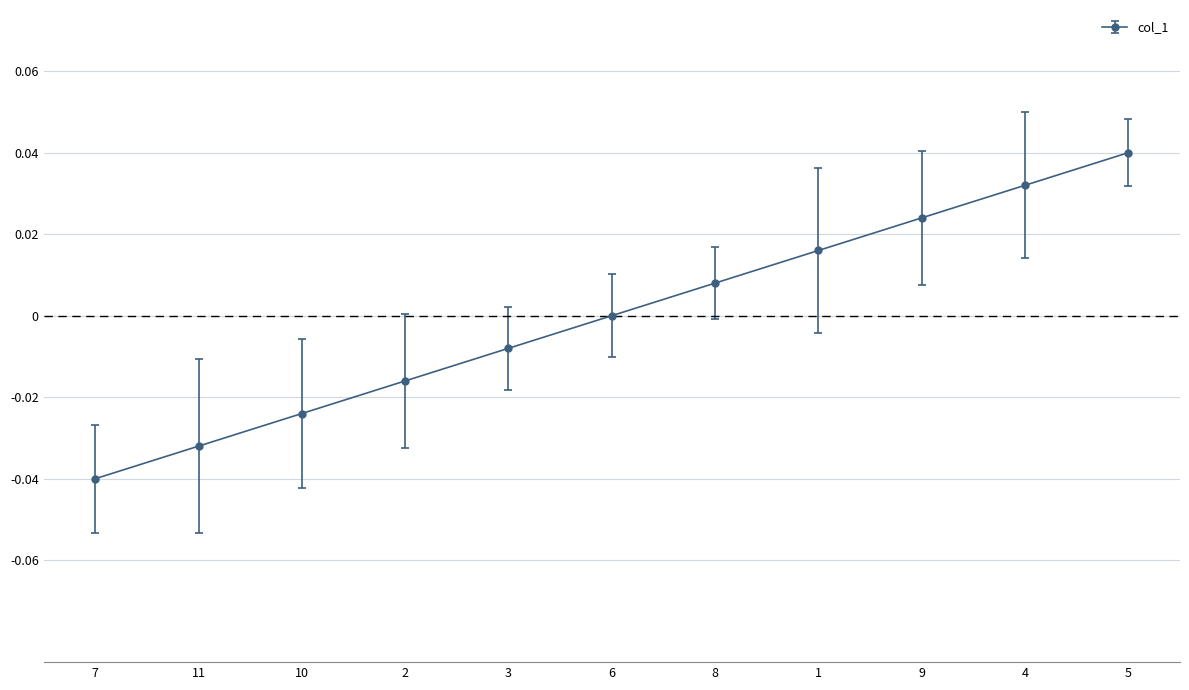

True or false: the data shows 0.0 at 1.

True